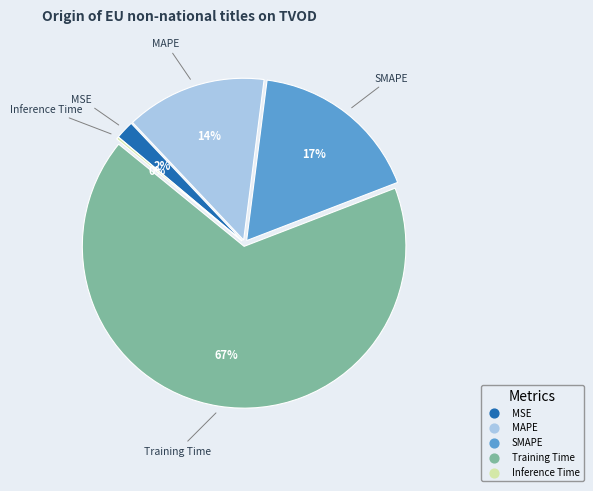

Is it true that MAPE is 14% of the pie?

True